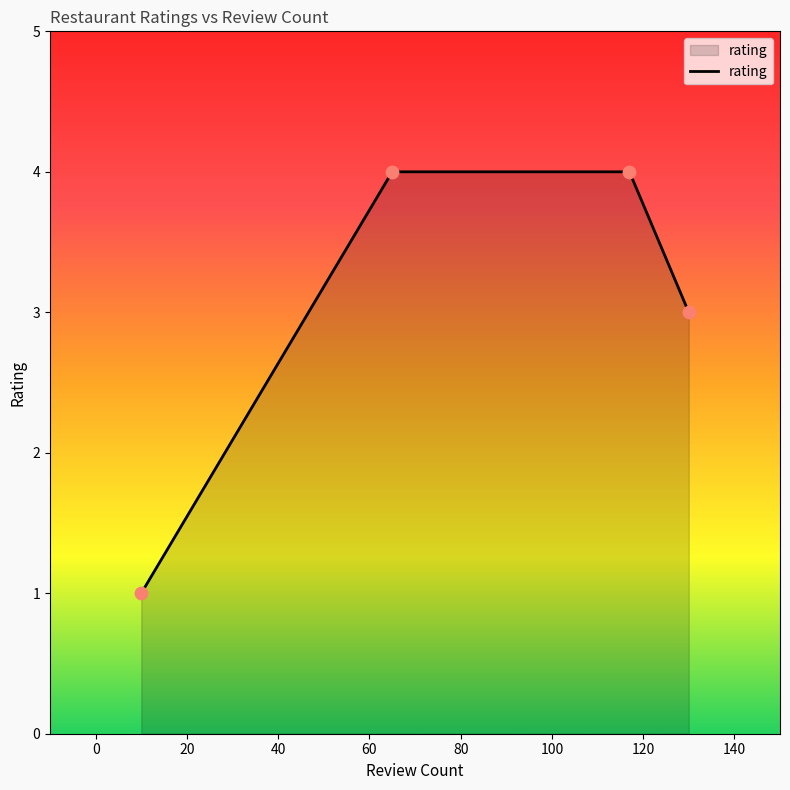

What is the greatest value displayed?

4